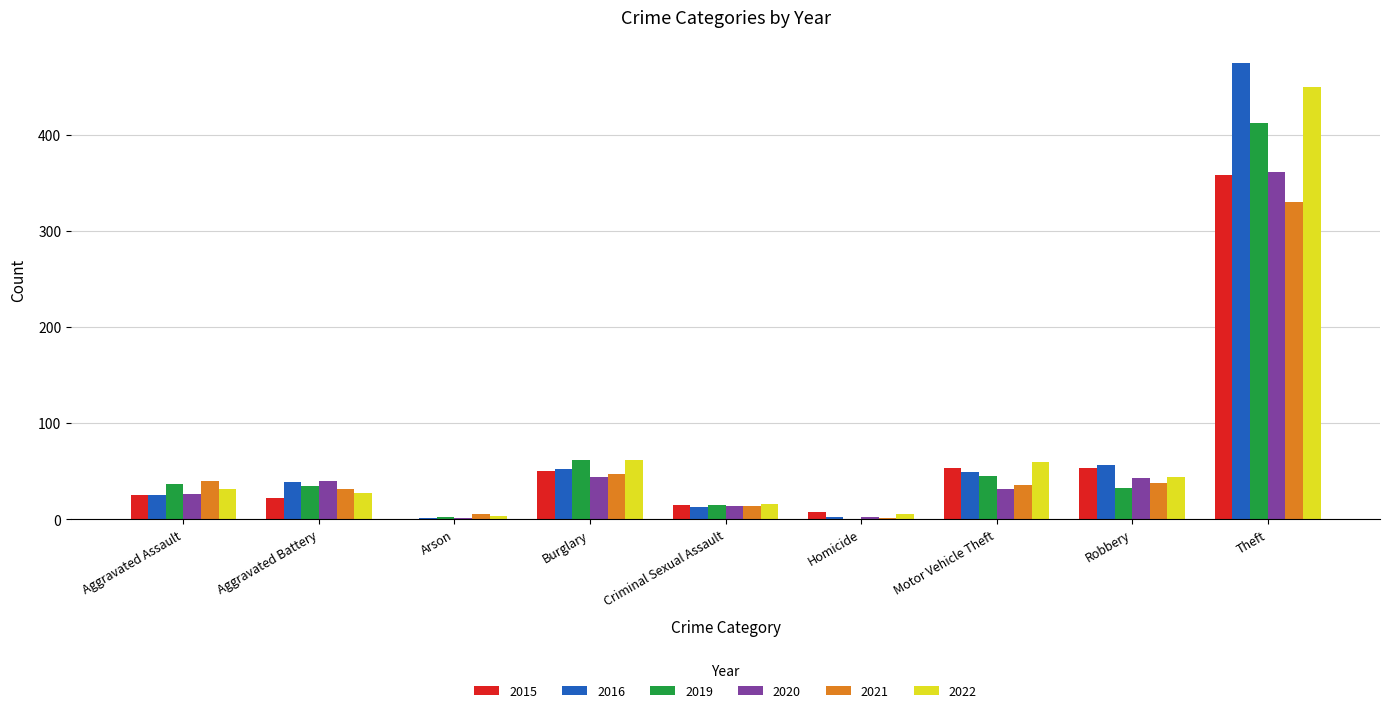

What value does the 2022 series have at Criminal Sexual Assault?

16